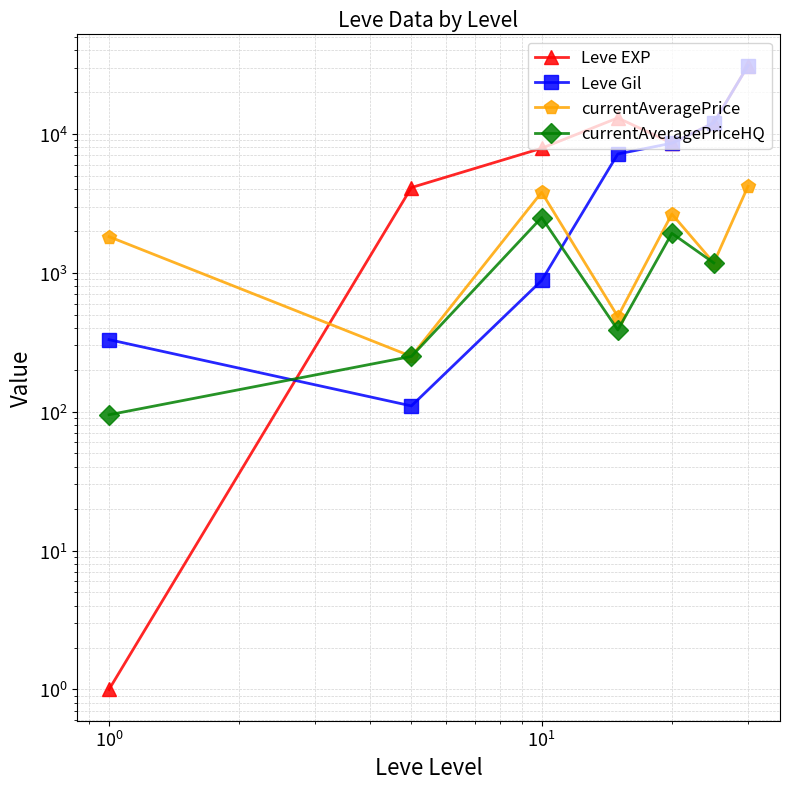

What is the minimum value shown in the chart?

1.0